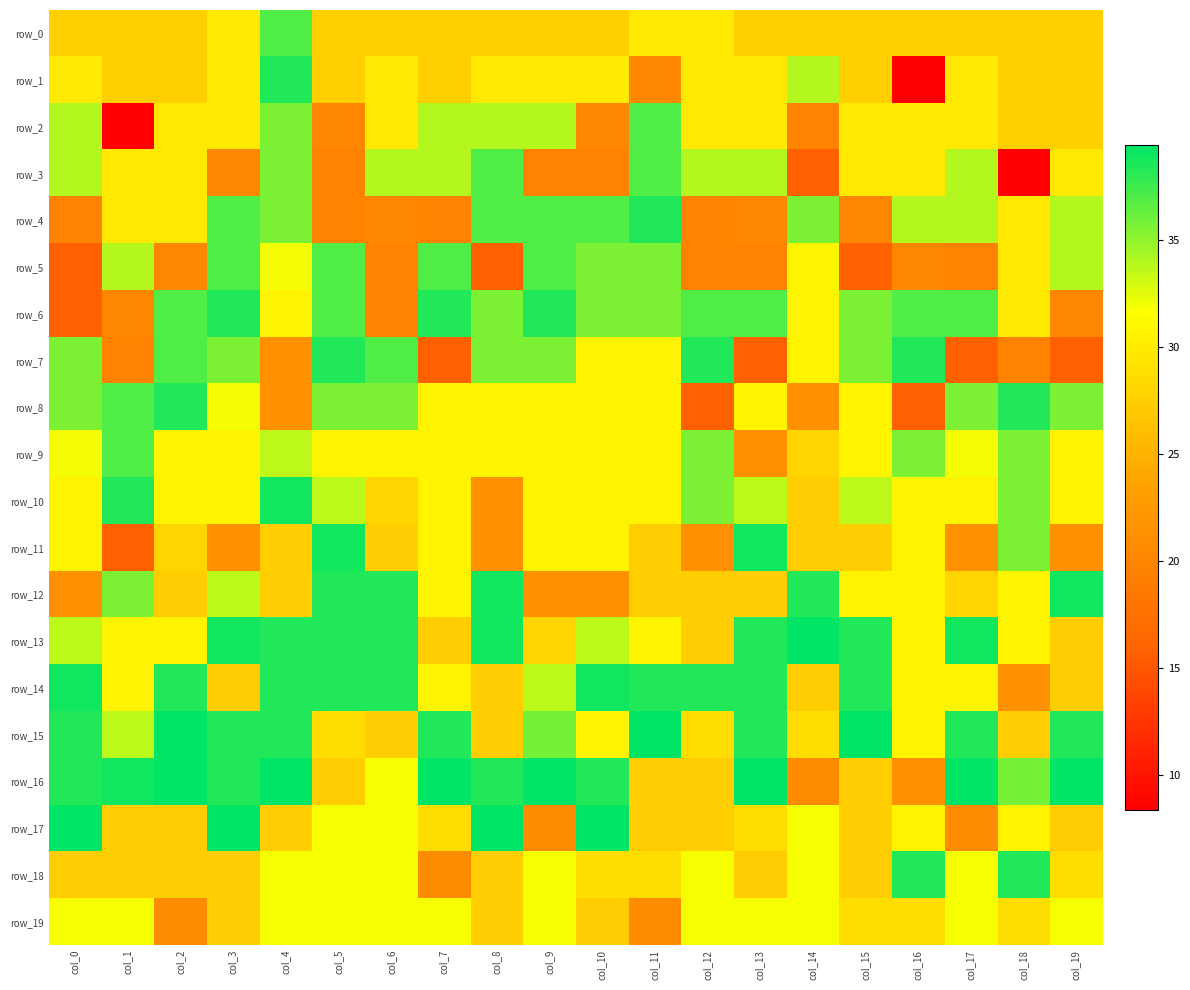

Between col_2 and col_13, which series saw the biggest shift?

row_7